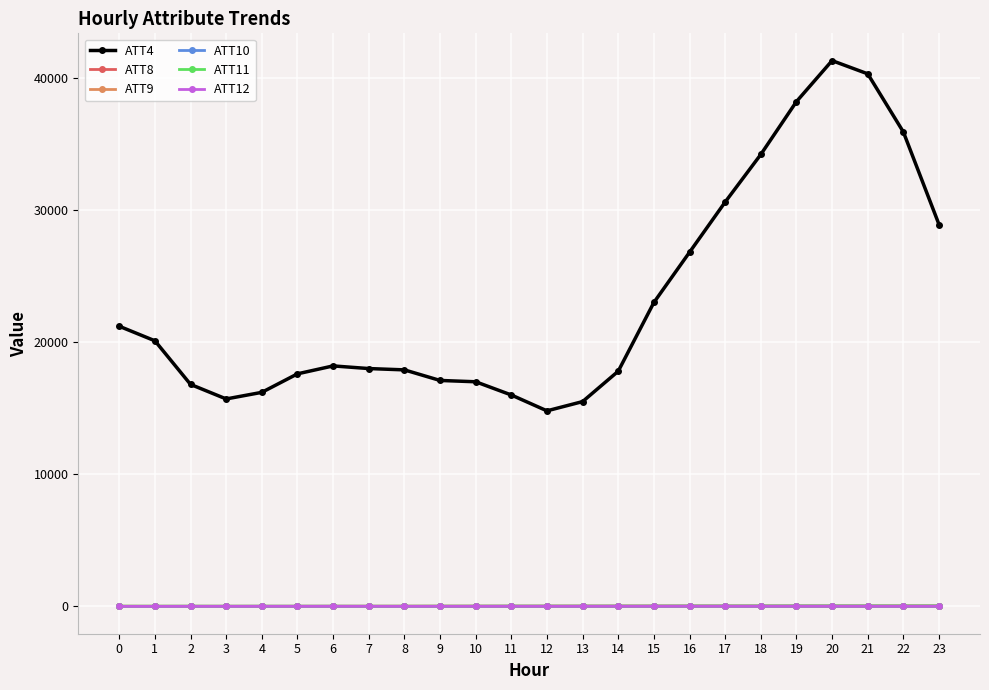

How many lines are shown in the chart?

6